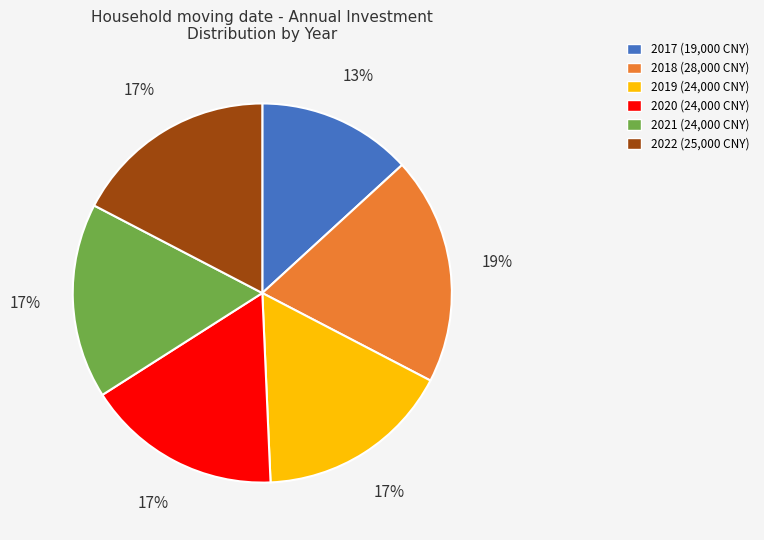

To the nearest percent, what portion does 2019 represent?

17%